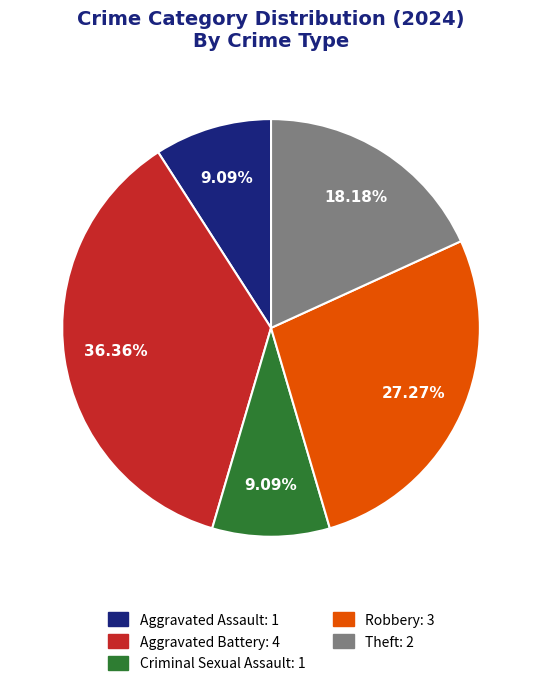

How many segments does this pie chart have?

5